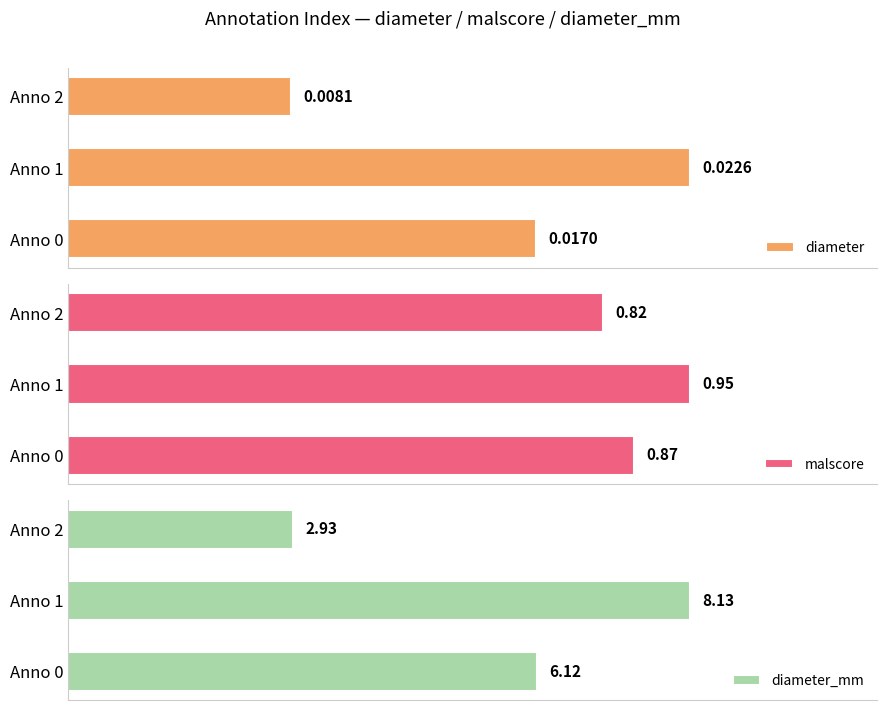

What is the difference between the maximum and minimum values in the diameter_mm series?

5.2